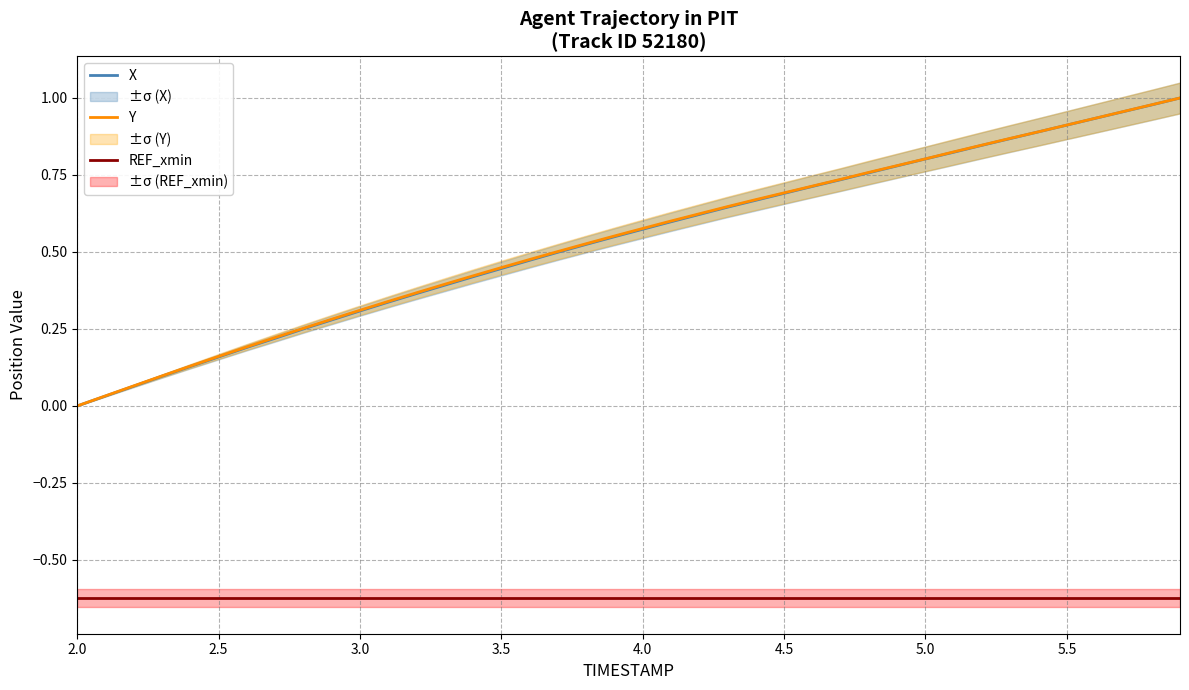

True or false: Y and X intersect in this chart.

False